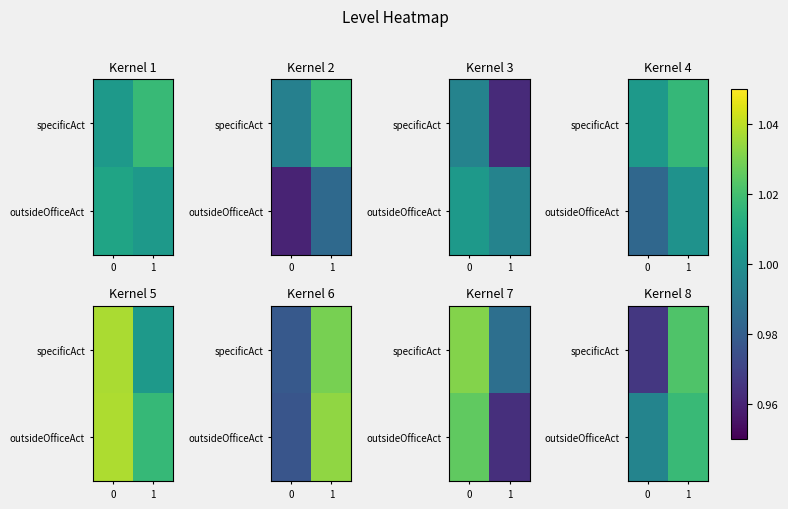

What is the total value across all series at 0?

2.0